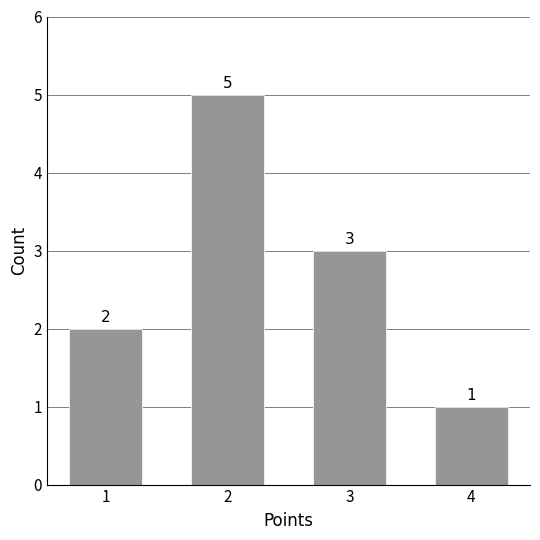

List the labels in order of value, smallest first.

4, 1, 3, 2